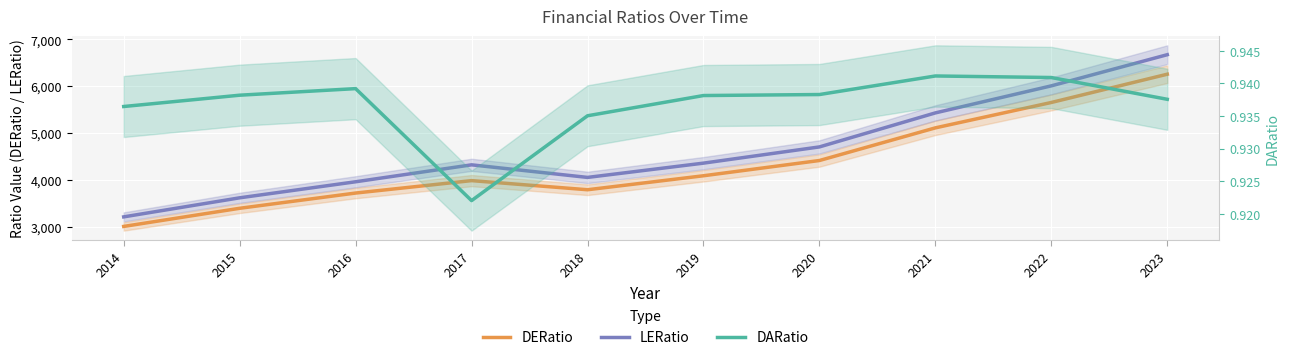

What is the total value across all series at 2022?

11659.7